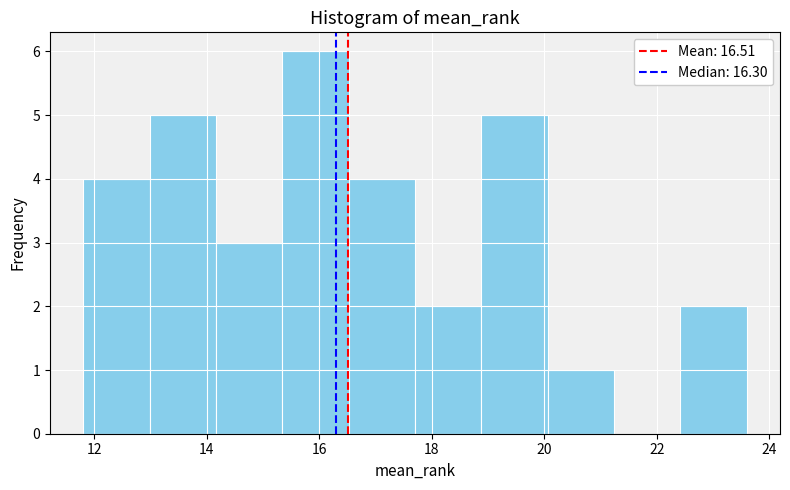

Reading left to right, list every bar in this chart as the range it spans on the x-axis followed by its height. Neither the bar edges nor the heights are printed on the chart, so give them approximately, as read against the axes.

11.80 to 12.98: 4
12.98 to 14.16: 5
14.16 to 15.34: 3
15.34 to 16.52: 6
16.52 to 17.70: 4
17.70 to 18.88: 2
18.88 to 20.06: 5
20.06 to 21.24: 1
21.24 to 22.42: 0
22.42 to 23.60: 2